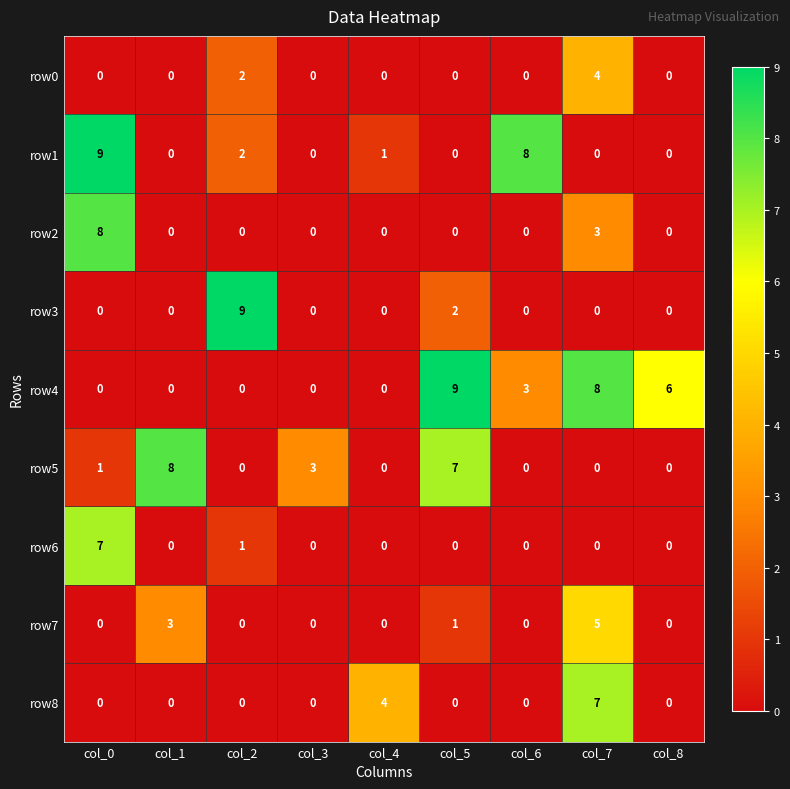

What is the total value across all series at col_1?

11